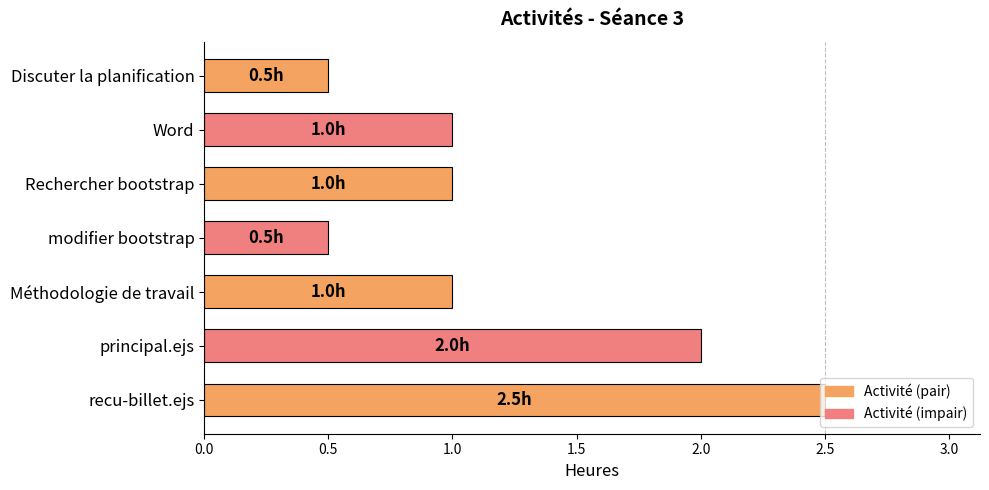

What is the value of the 3rd bar from the top?

1.0